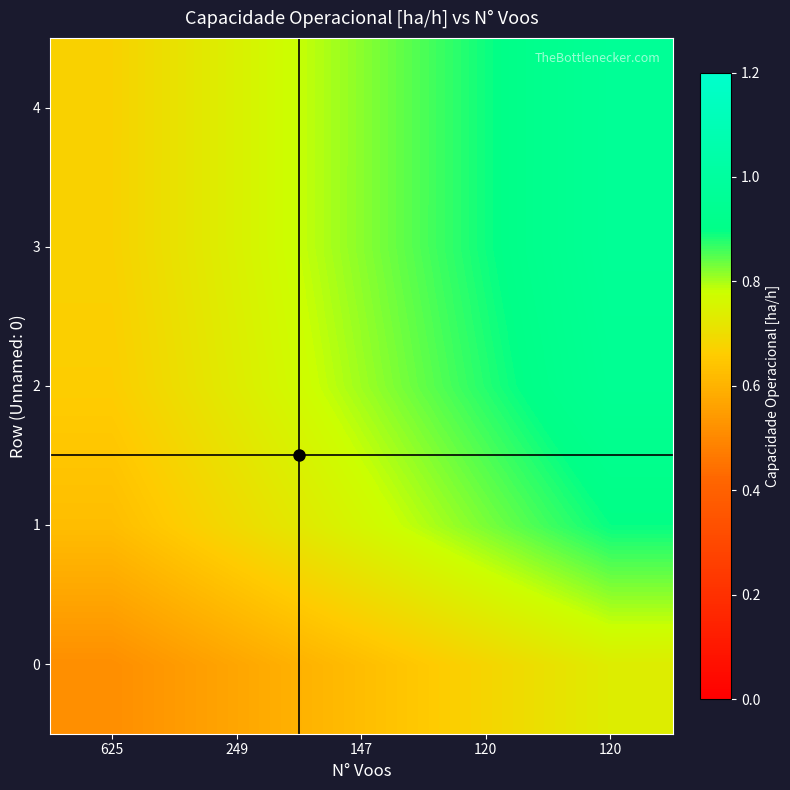

Which has a higher value, 120 or 625?

120